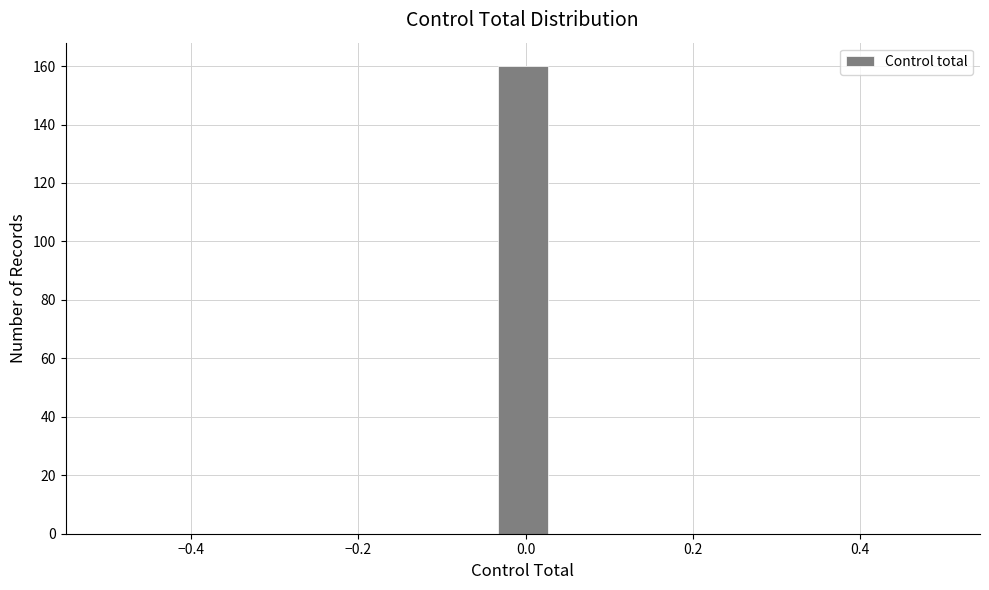

Read against the x-axis, roughly where is the centre of the tallest bar?

0.00